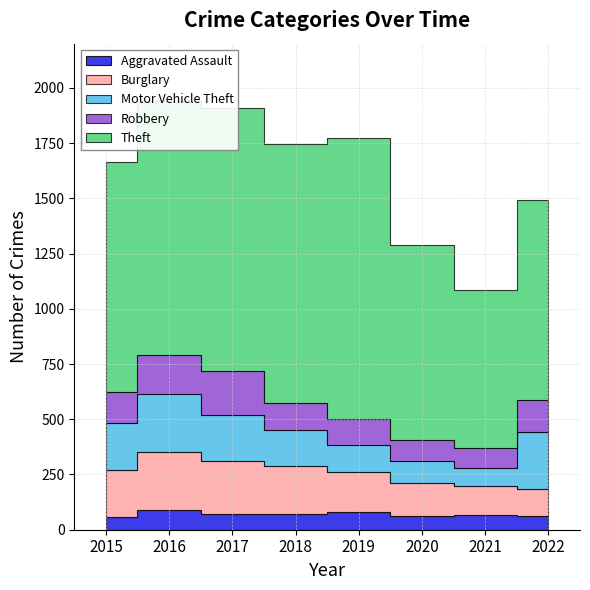

Which series has the widest spread of values?

Theft